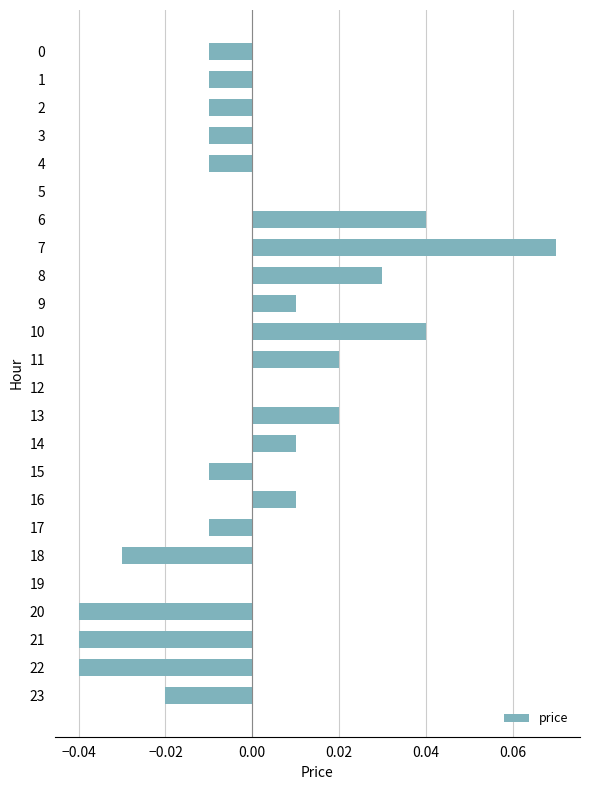

How many distinct data groups are displayed?

1